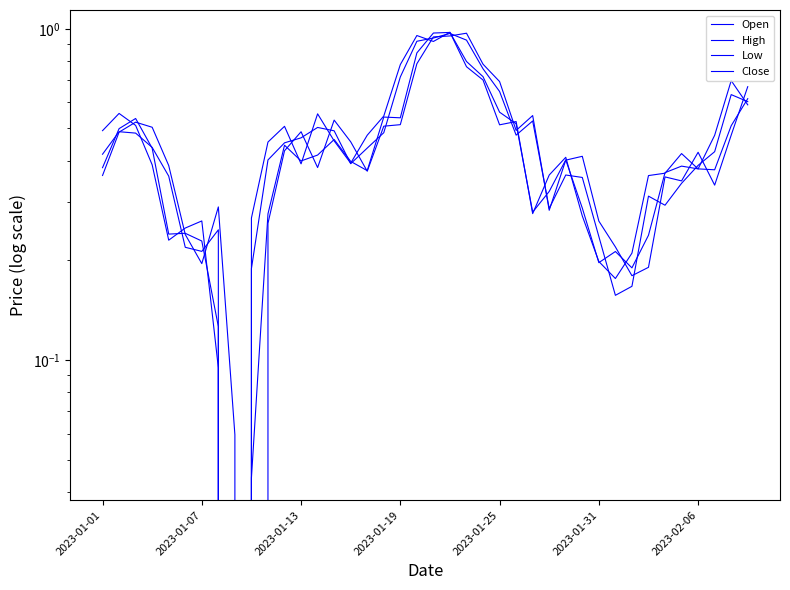

What is the difference between the second highest and minimum values in the Close series?

1.0